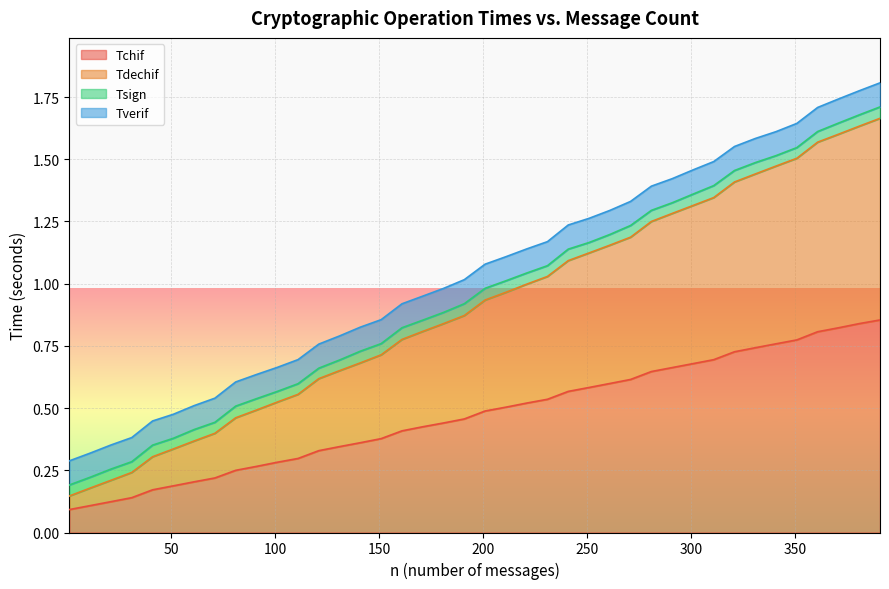

Is the value of Tchif at 141 greater than the value of Tdechif at 71?

No